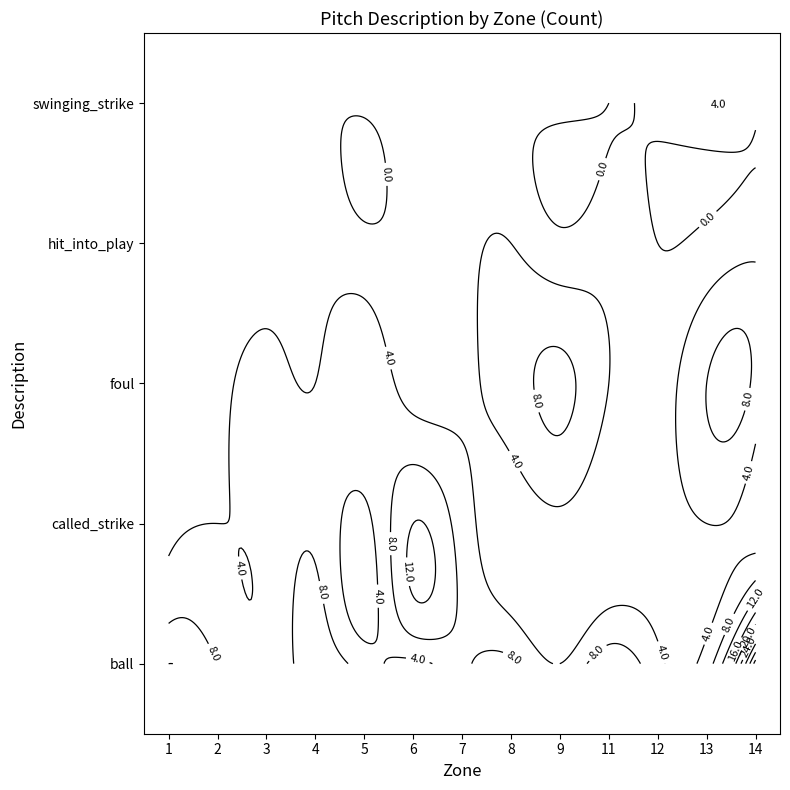

Which series has the largest total across all categories?

ball